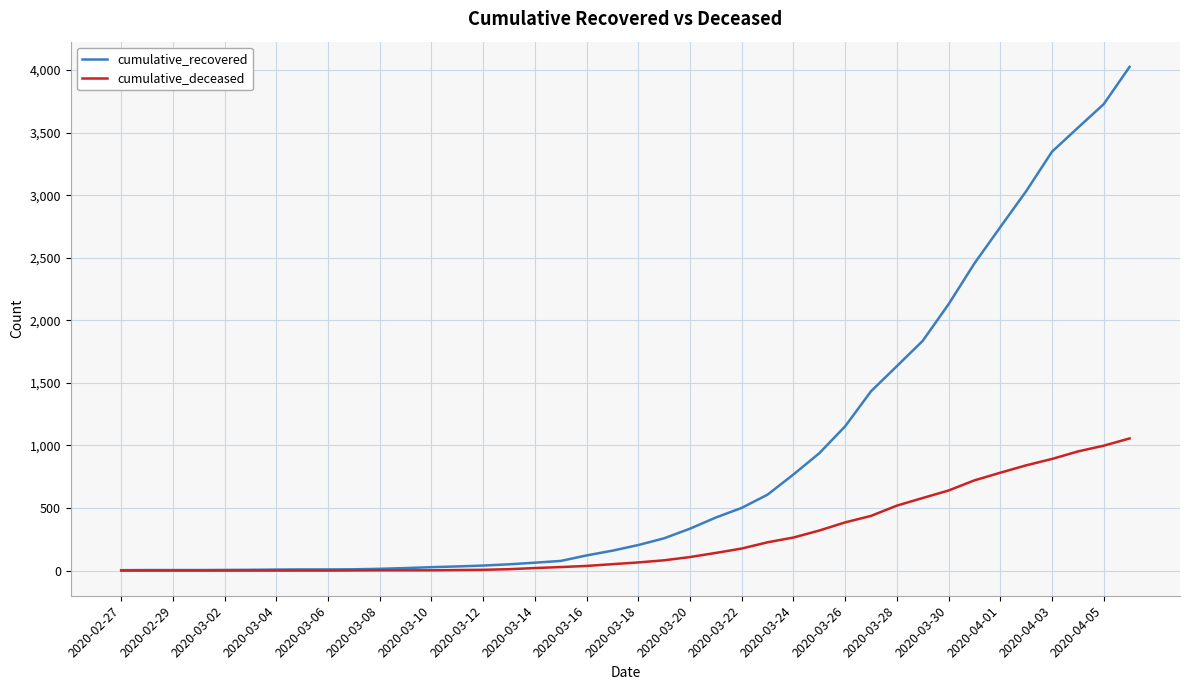

Rank the series by their maximum value, from highest to lowest.

cumulative_recovered, cumulative_deceased